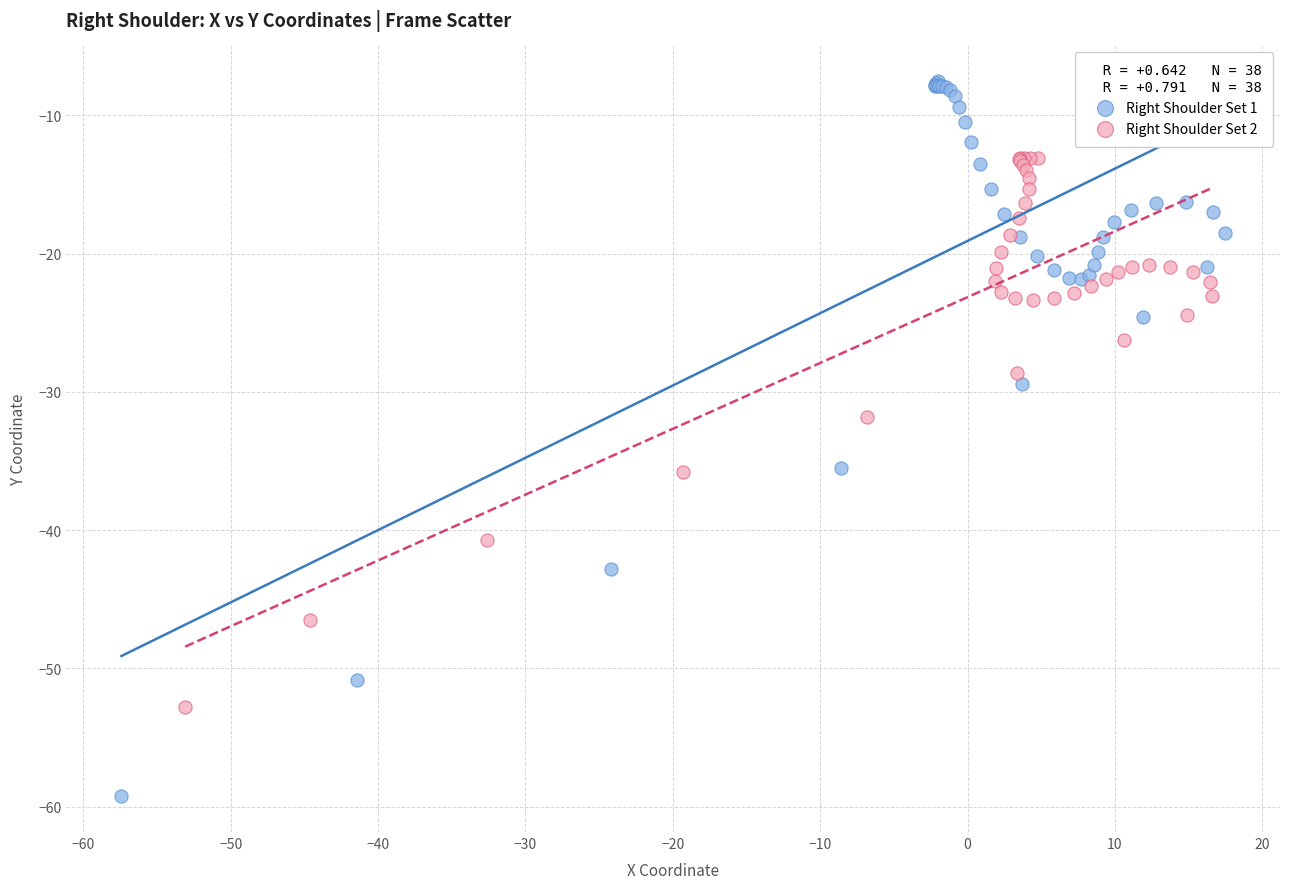

Which series contains the lowest Y value?

Right Shoulder Set 1